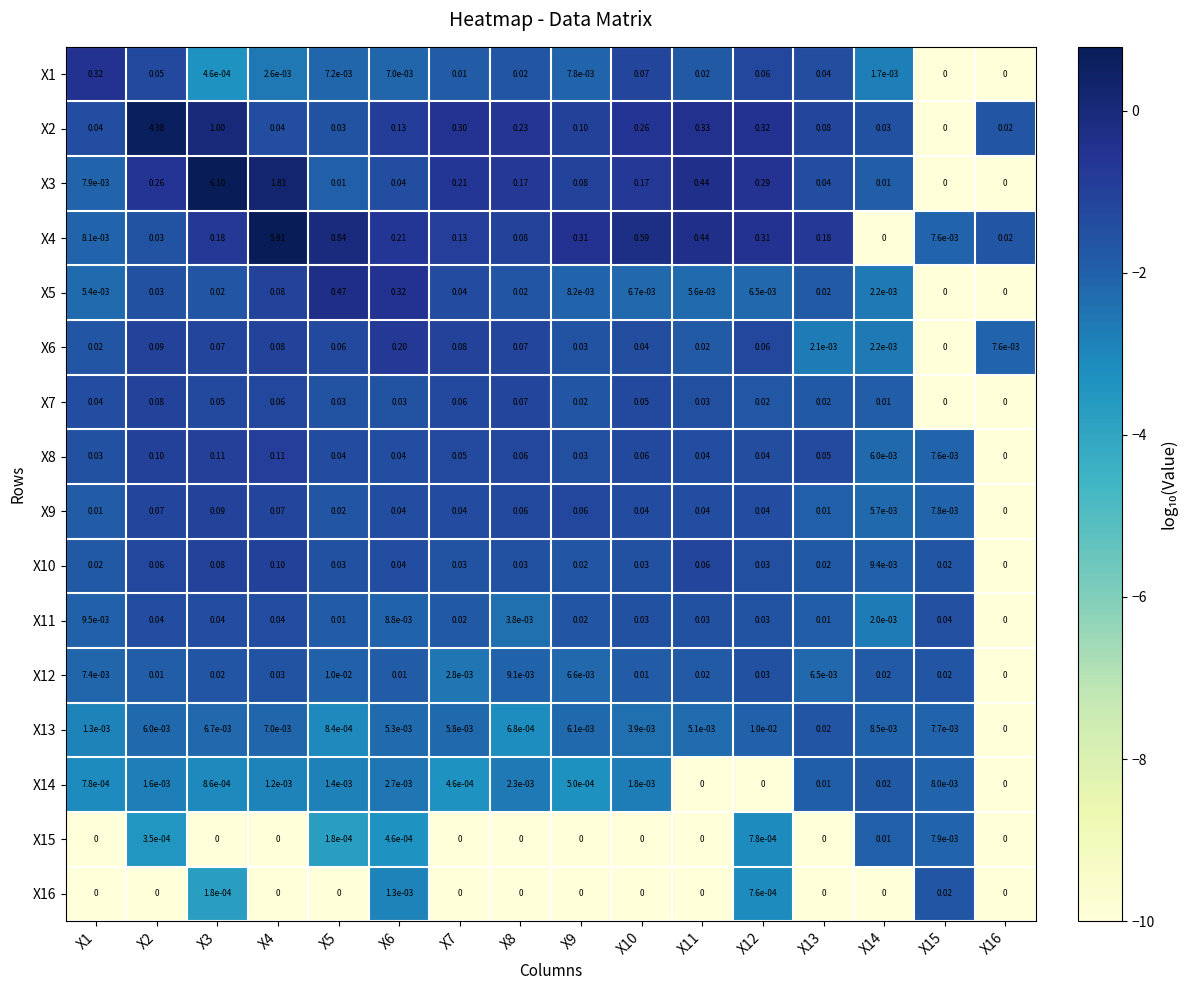

How many positive values does the X5 series have?

14